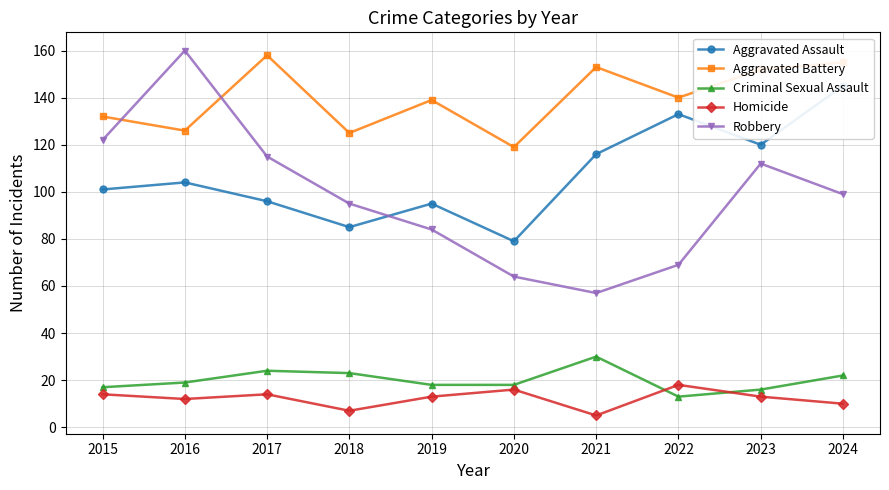

Where is the first local minimum for Aggravated Assault?

2018